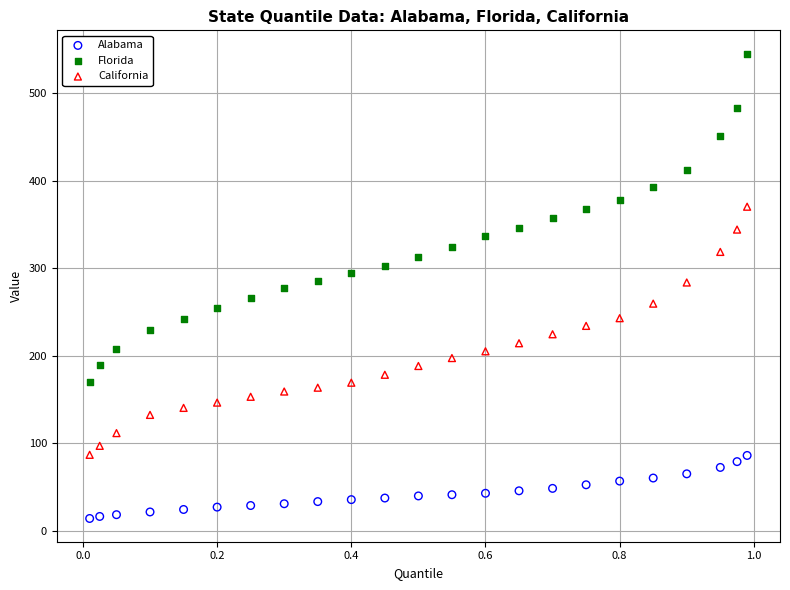

Which series reaches the maximum Y coordinate?

Florida